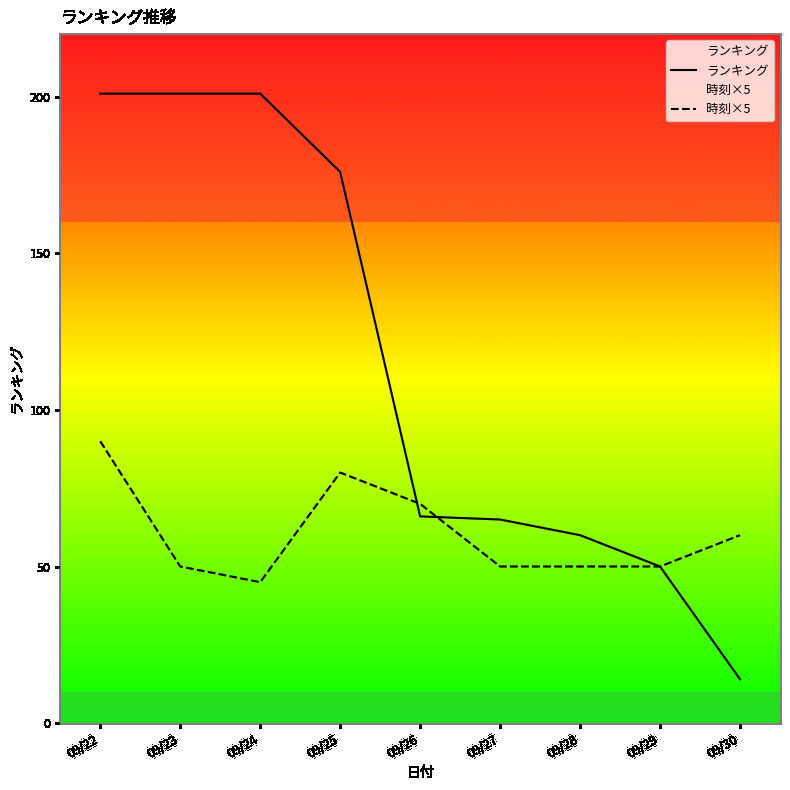

Does the chart have visible grid lines?

No